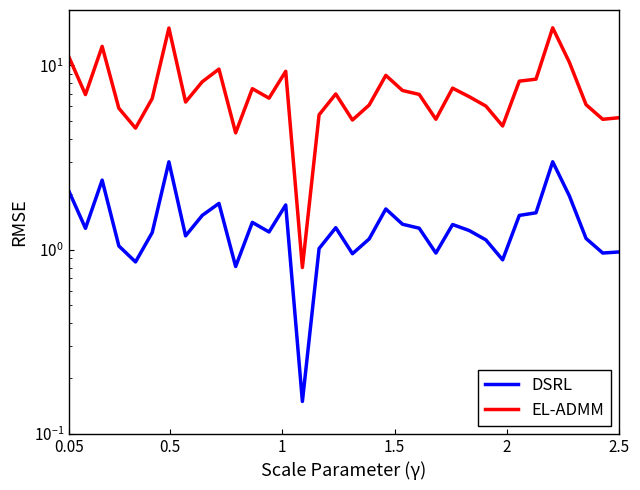

How many lines are shown in the chart?

2